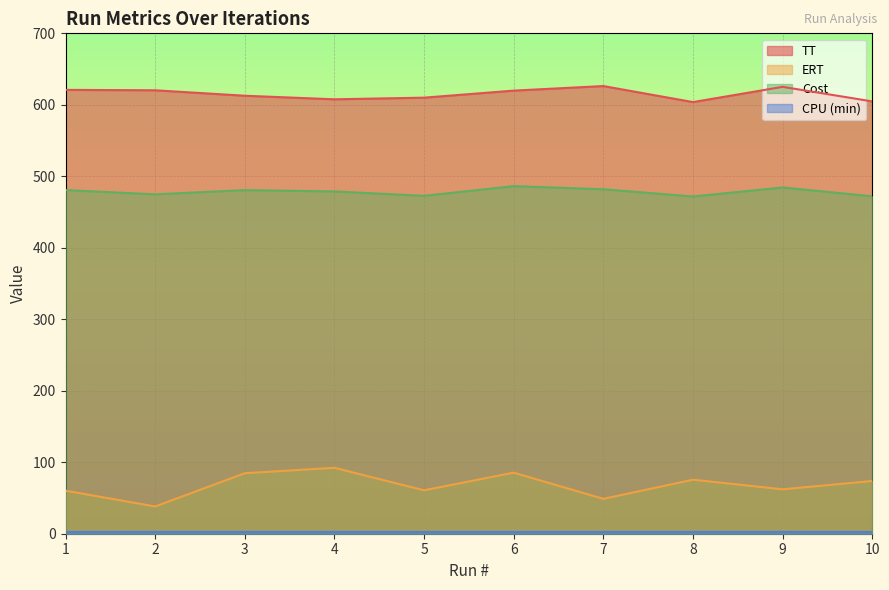

What is the smallest value displayed?

2.4